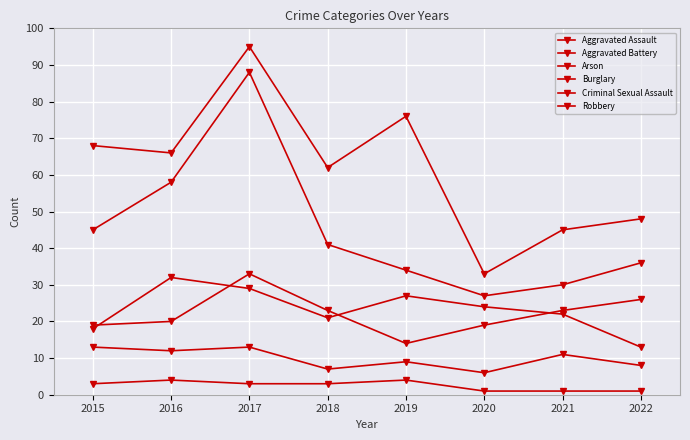

At how many categories does at least one series exceed 68?

2